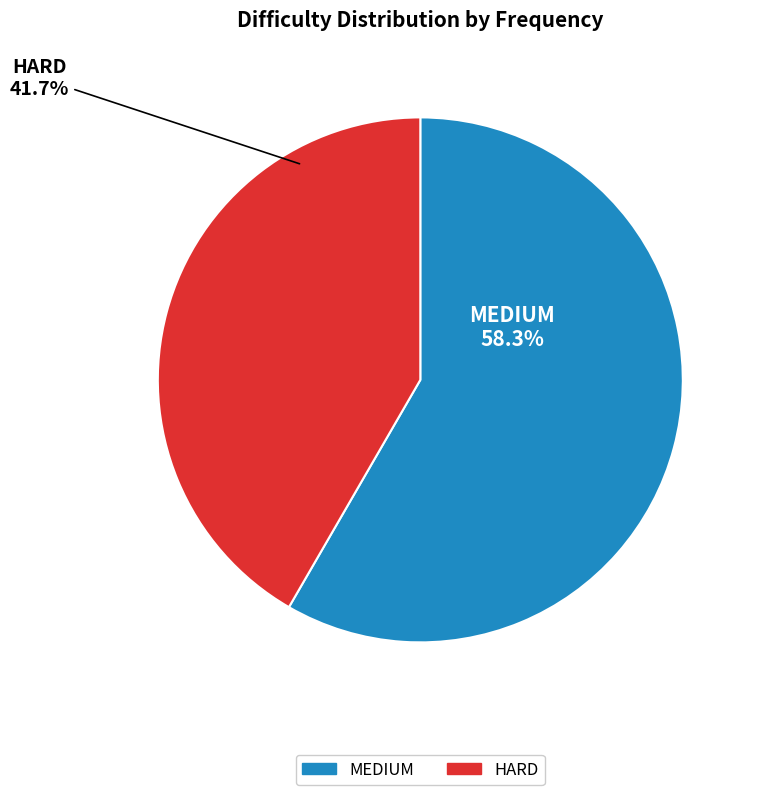

The HARD slice represents 47% of the pie. True or false?

False